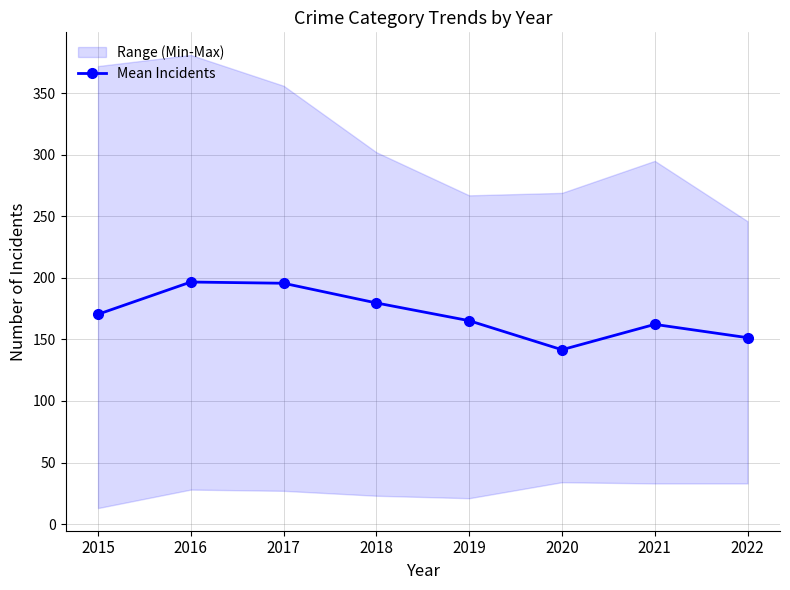

At which label does the data first exceed 170?

2015